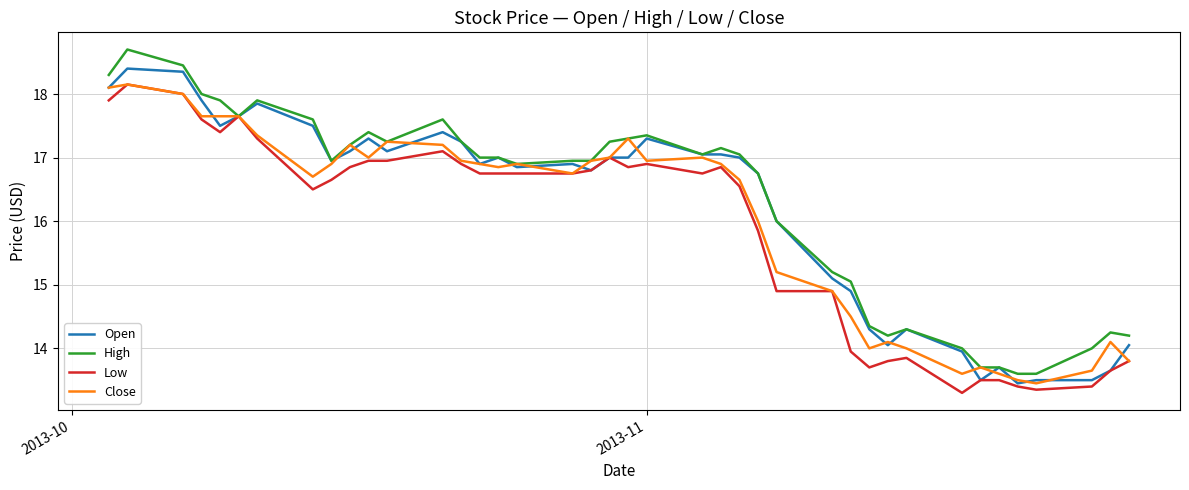

What is the greatest value displayed?

18.7